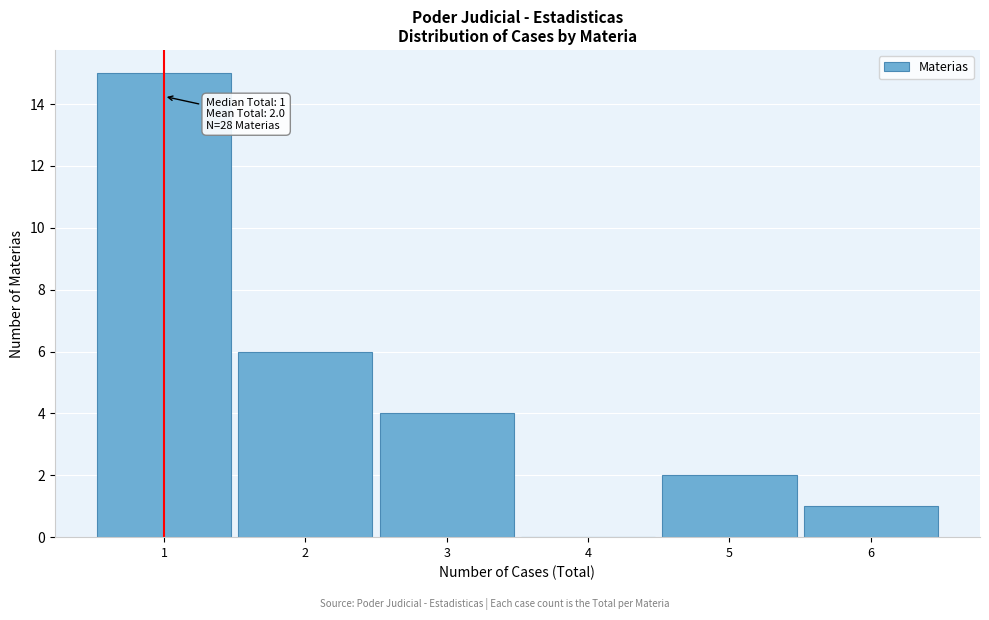

Over which range of the x-axis is the bar tallest?

0.5 to 1.5